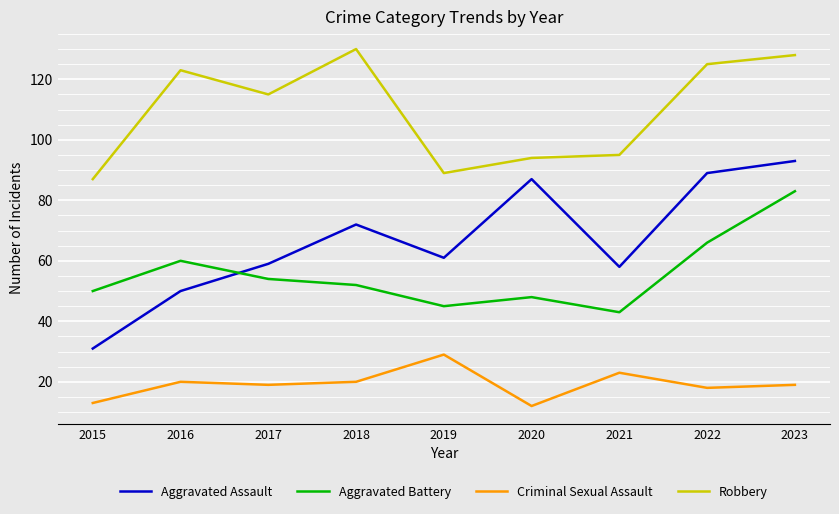

Reading left to right, extract all data points from this chart.

Aggravated Assault: 31	50	59	72	61	87	58	89	93
Aggravated Battery: 50	60	54	52	45	48	43	66	83
Criminal Sexual Assault: 13	20	19	20	29	12	23	18	19
Robbery: 87	123	115	130	89	94	95	125	128